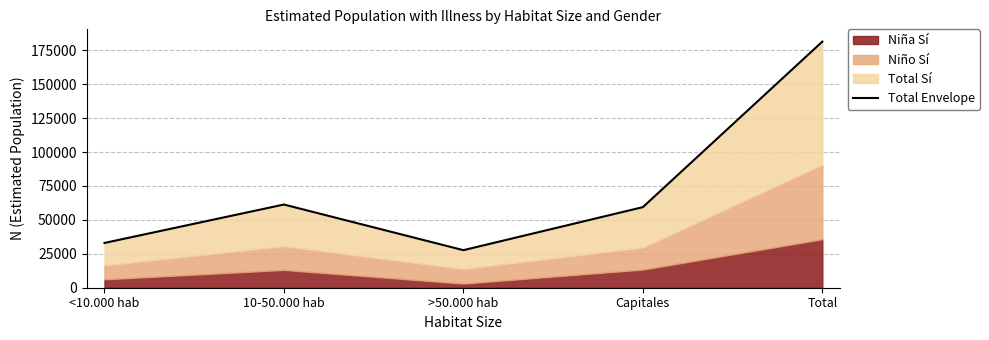

Count the number of categories in the chart.

5